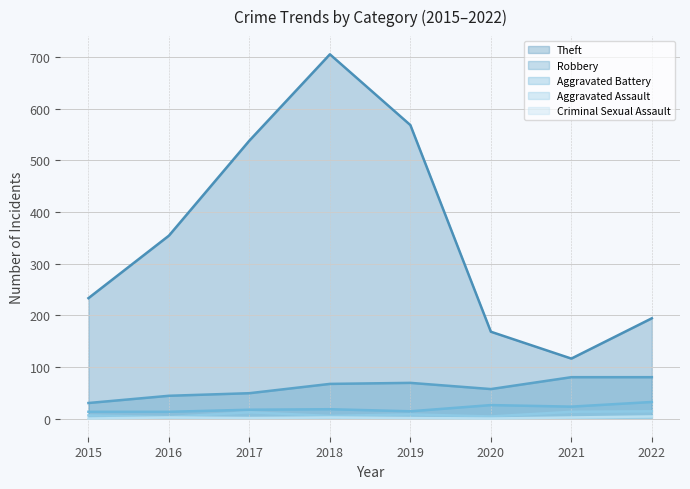

How many data points in Theft are less than 354?

4